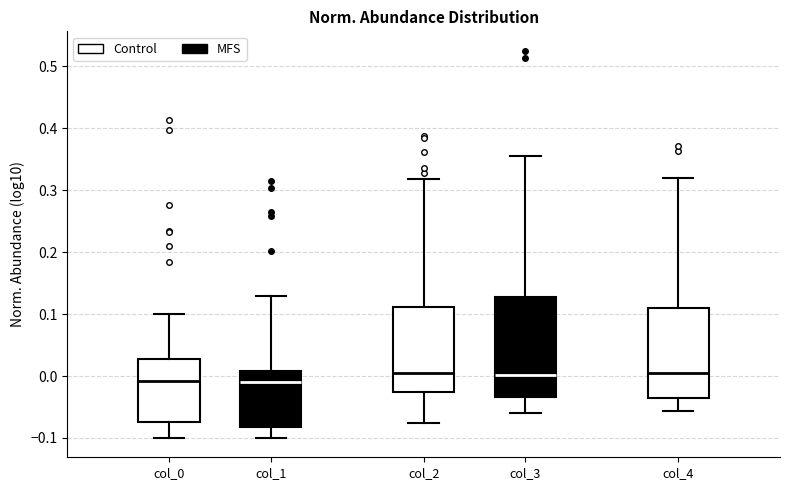

Reading left to right, transcribe this box plot: for each box, give where its median line is, the range the box spans, and where its two whiskers end, as read against the y-axis. The values are not printed on the chart, so give them approximately, as read against the axis.

col_0: median -0.01, box -0.07 to 0.03, whiskers -0.10 to 0.10
col_1: median -0.01, box -0.08 to 0.01, whiskers -0.10 to 0.13
col_2: median 0.01, box -0.03 to 0.11, whiskers -0.08 to 0.32
col_3: median 0.00, box -0.03 to 0.13, whiskers -0.06 to 0.36
col_4: median 0.00, box -0.04 to 0.11, whiskers -0.06 to 0.32